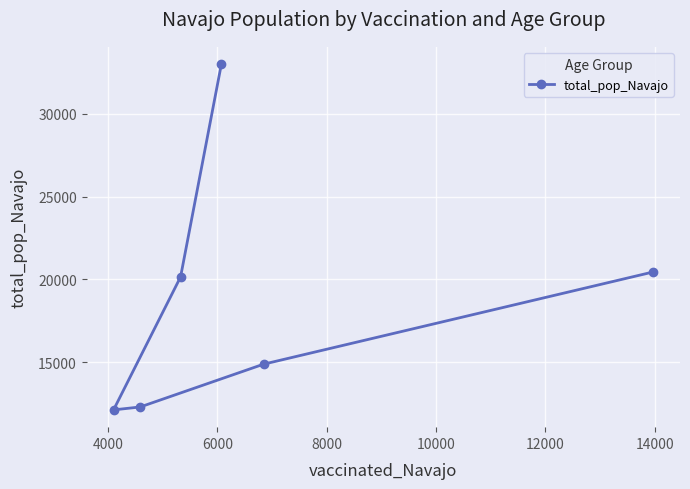

Reading left to right, list all the values displayed in this chart.

12107	12285	20141	32982	14869	20441